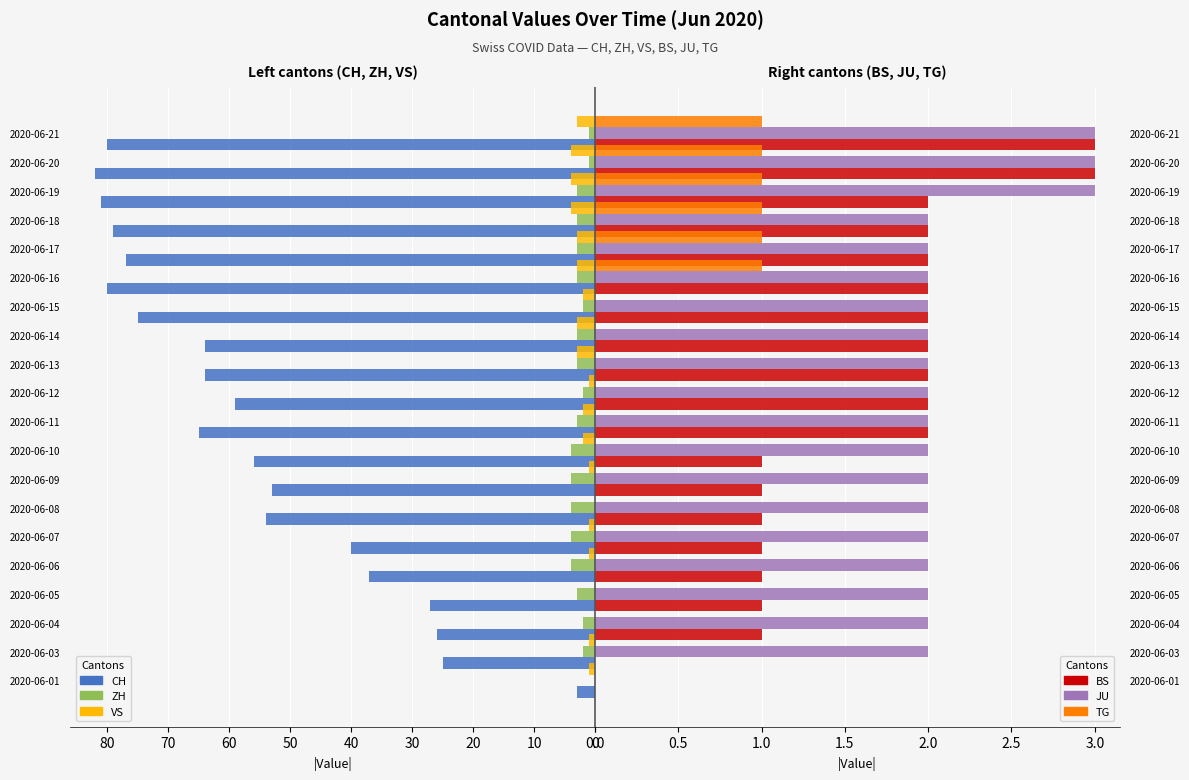

At how many categories does at least one series exceed 60?

10